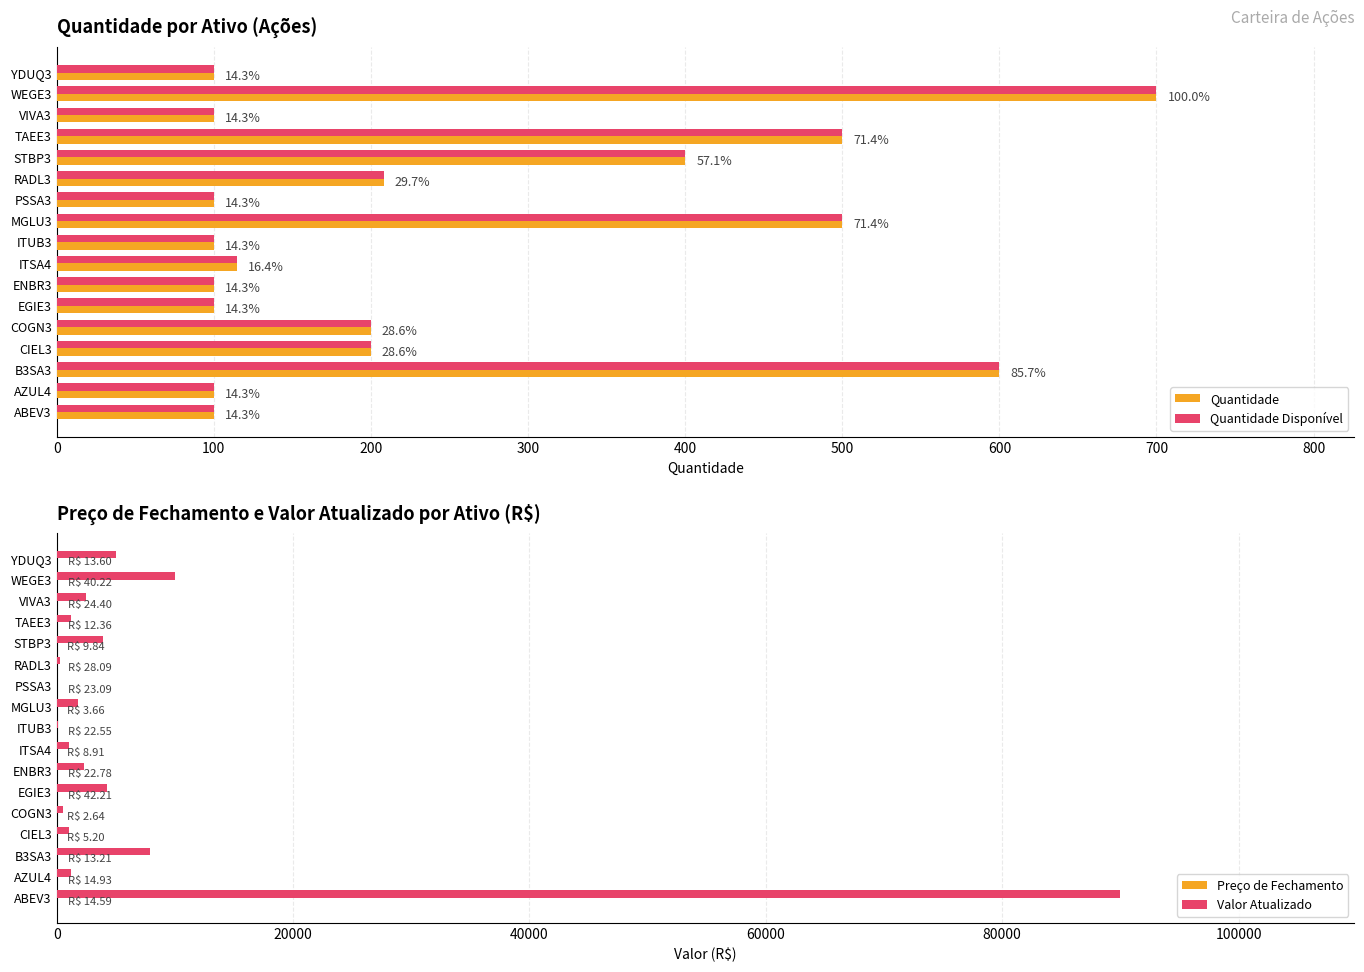

What position from the left is ABEV3?

1